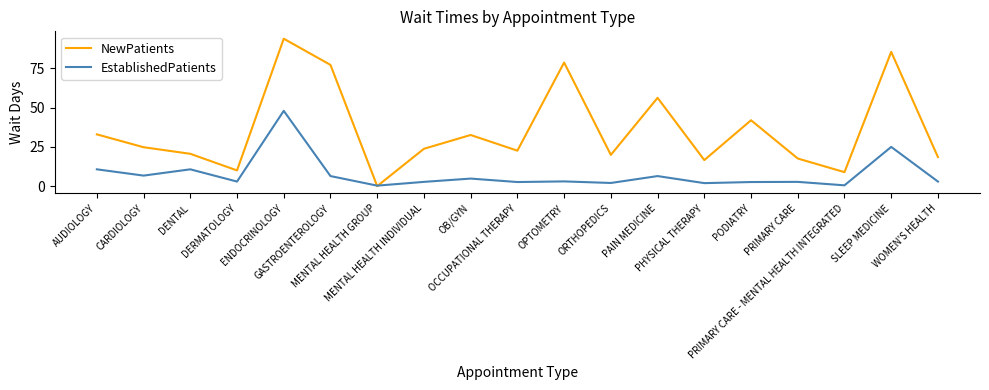

At which category does the chart reach its peak across all series?

ENDOCRINOLOGY